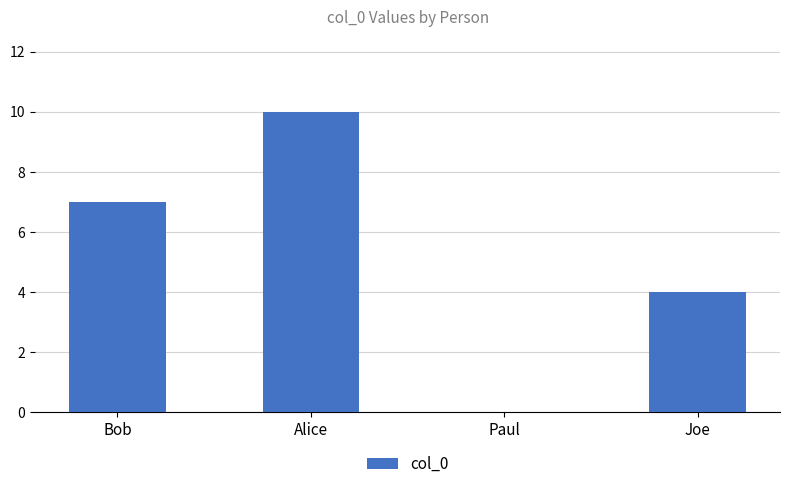

Is it true that the value at Alice is 17?

False